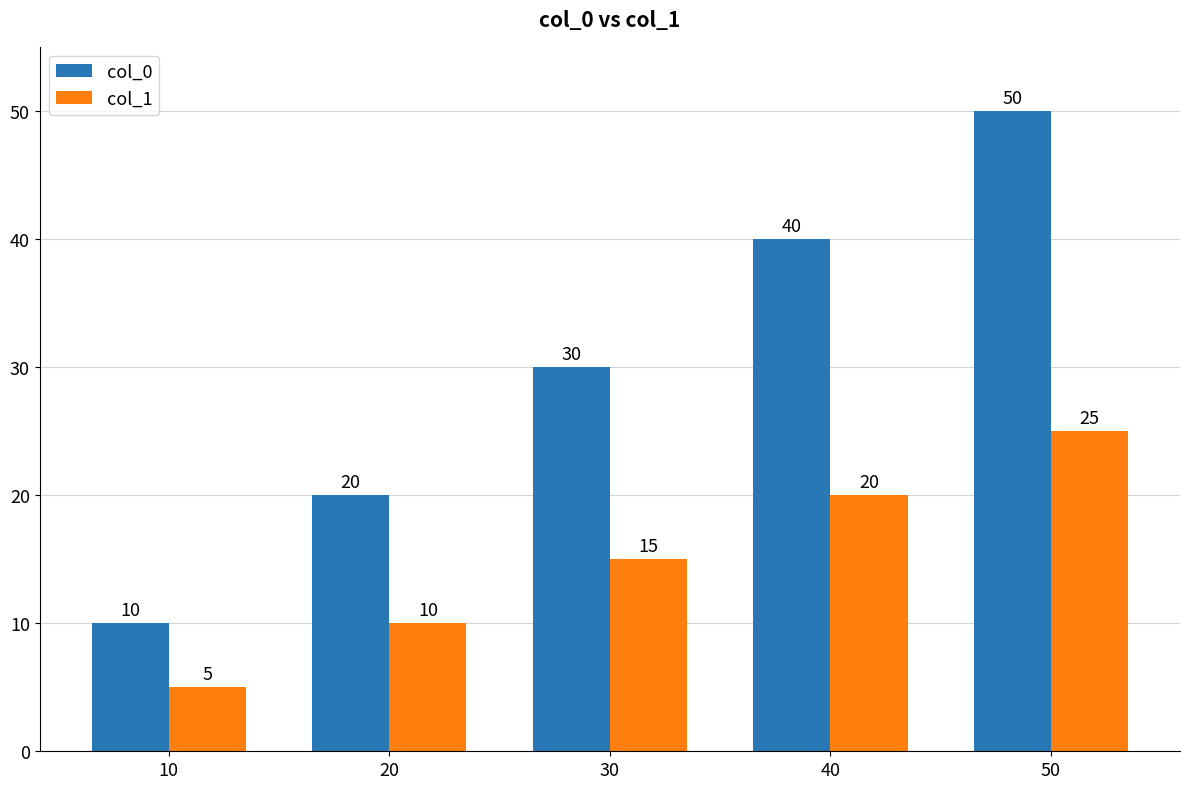

How many values in the col_1 series are below 15?

2